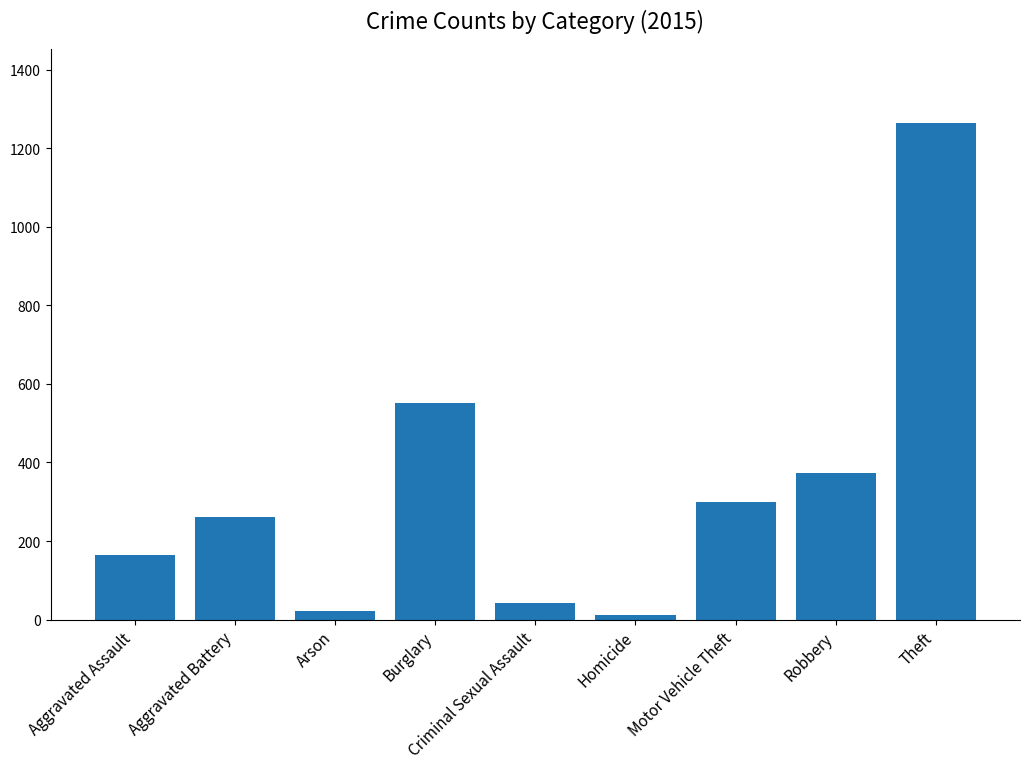

What is the sum of the values at Burglary and Motor Vehicle Theft?

851